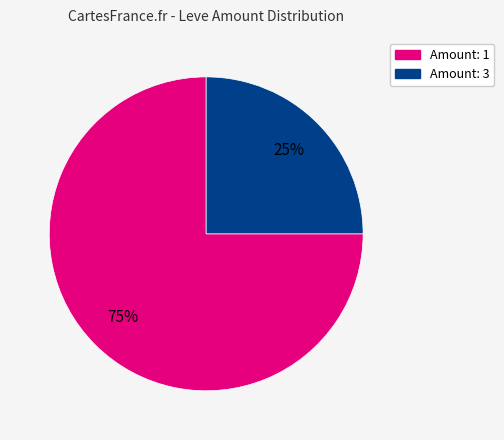

Does any single category account for the majority?

Yes